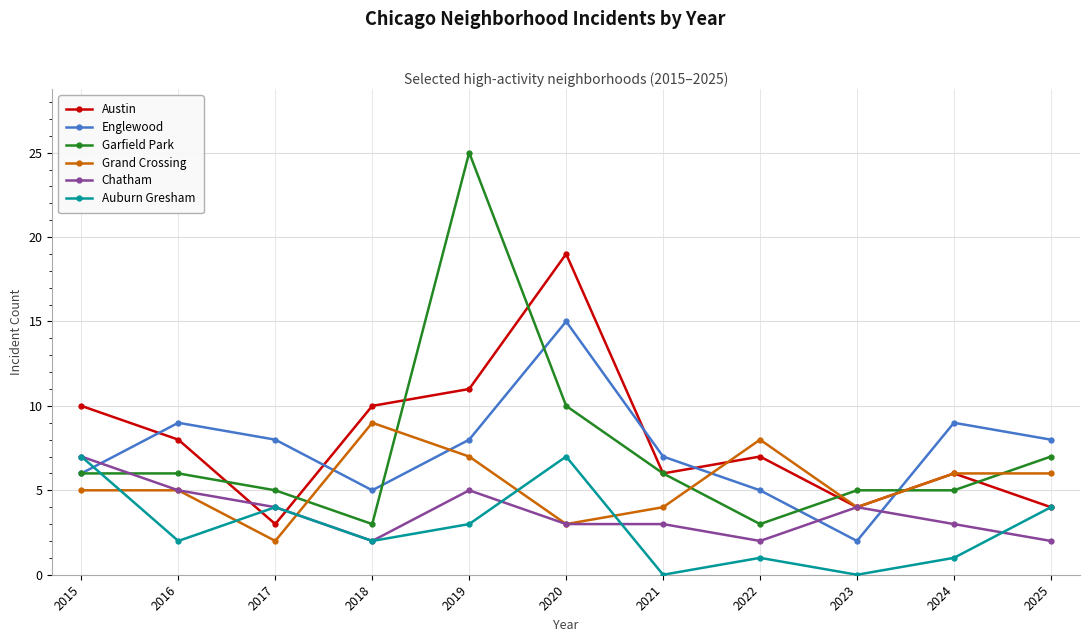

How many interior local peaks does the Austin series have?

3